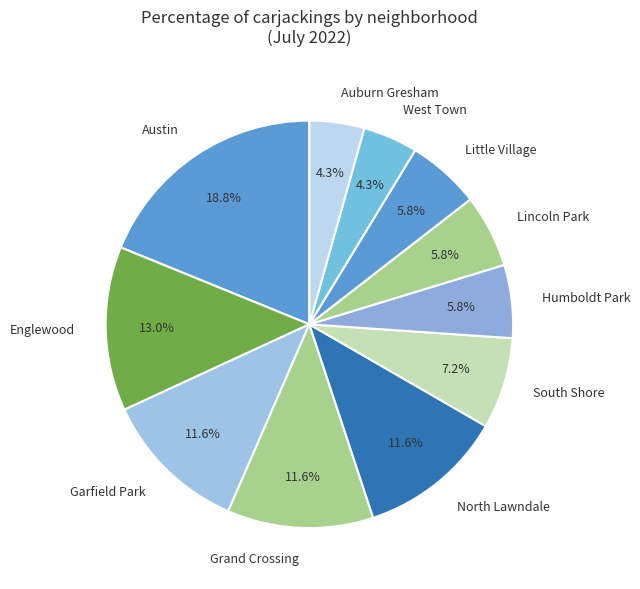

How many segments does this pie chart have?

11